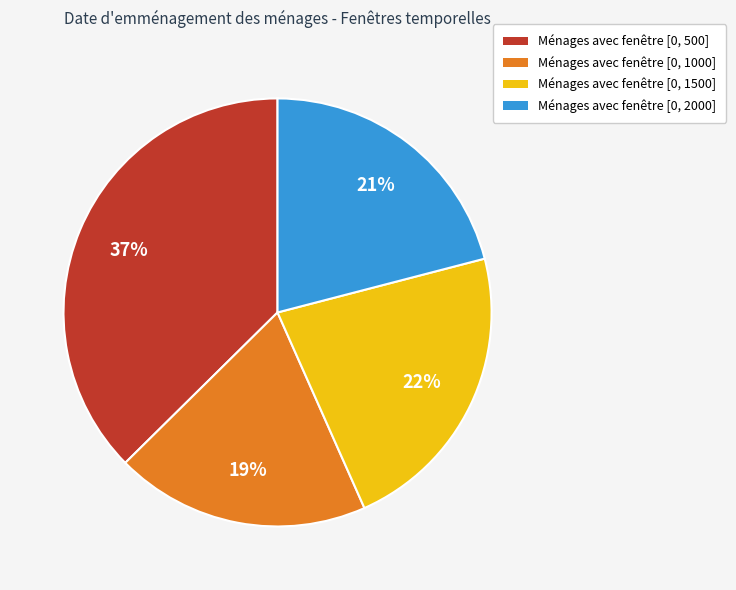

True or false: Ménages avec fenêtre [0, 1500] accounts for 11% of the total.

False